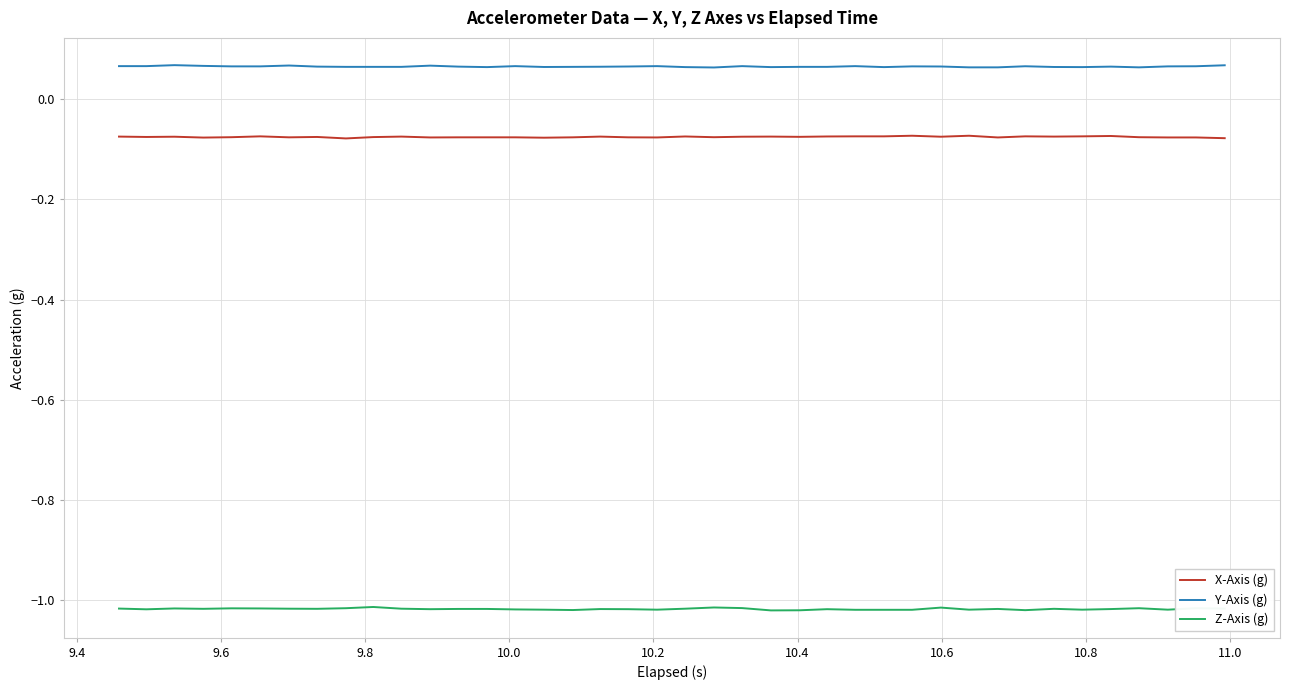

Which series has the largest total across all categories?

Y-Axis (g)